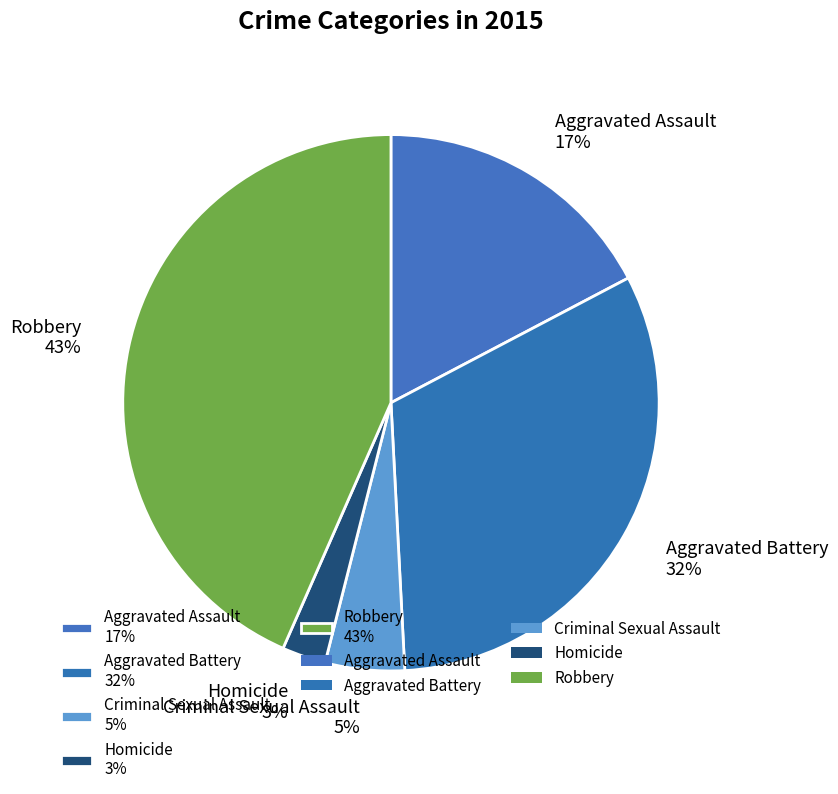

Which slice is the largest?

Robbery